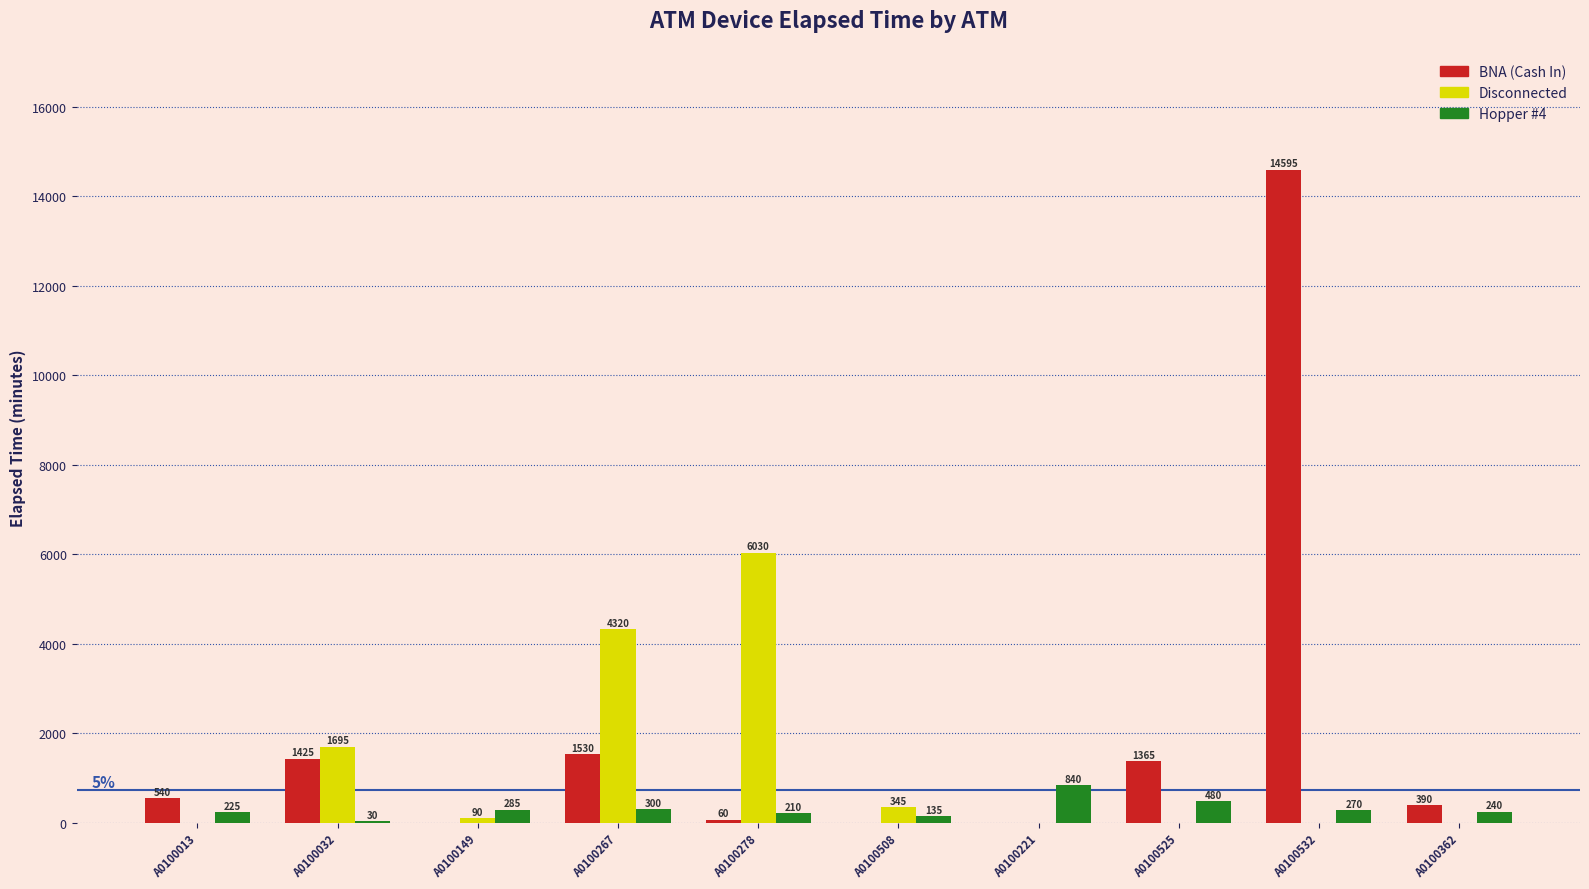

The value of Disconnected at A0100278 is 6030. True or false?

True